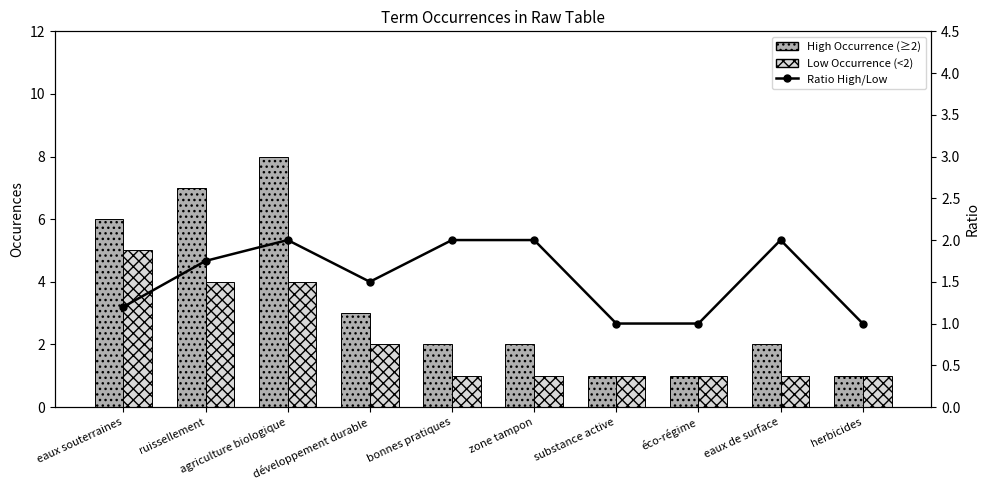

How many High Occurrence (≥2) values are between 1 and 6?

8